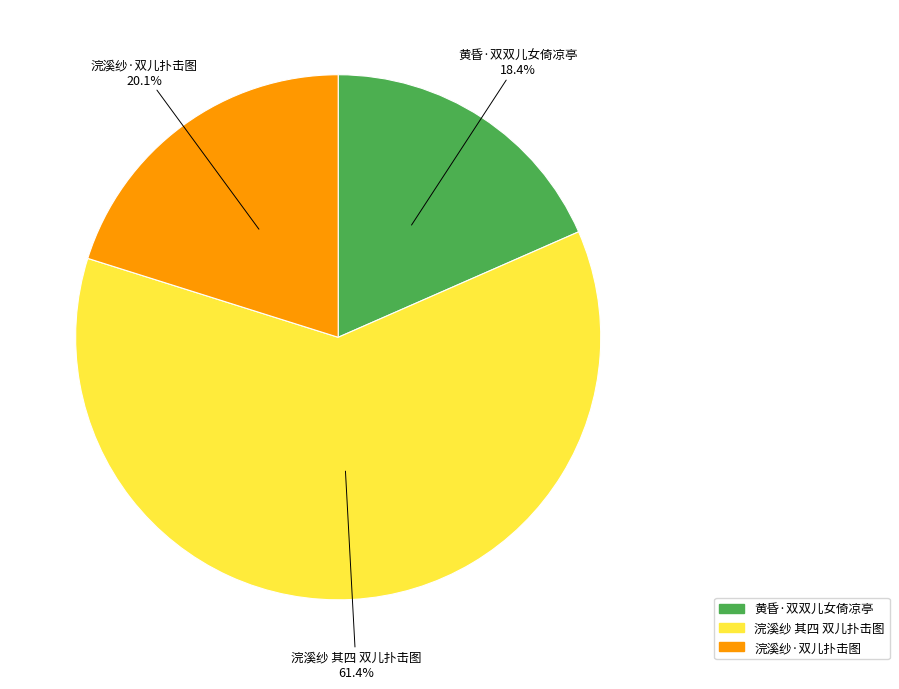

Between 浣溪纱 其四 双儿扑击图 and 黄昏·双双儿女倚凉亭, which is larger?

浣溪纱 其四 双儿扑击图